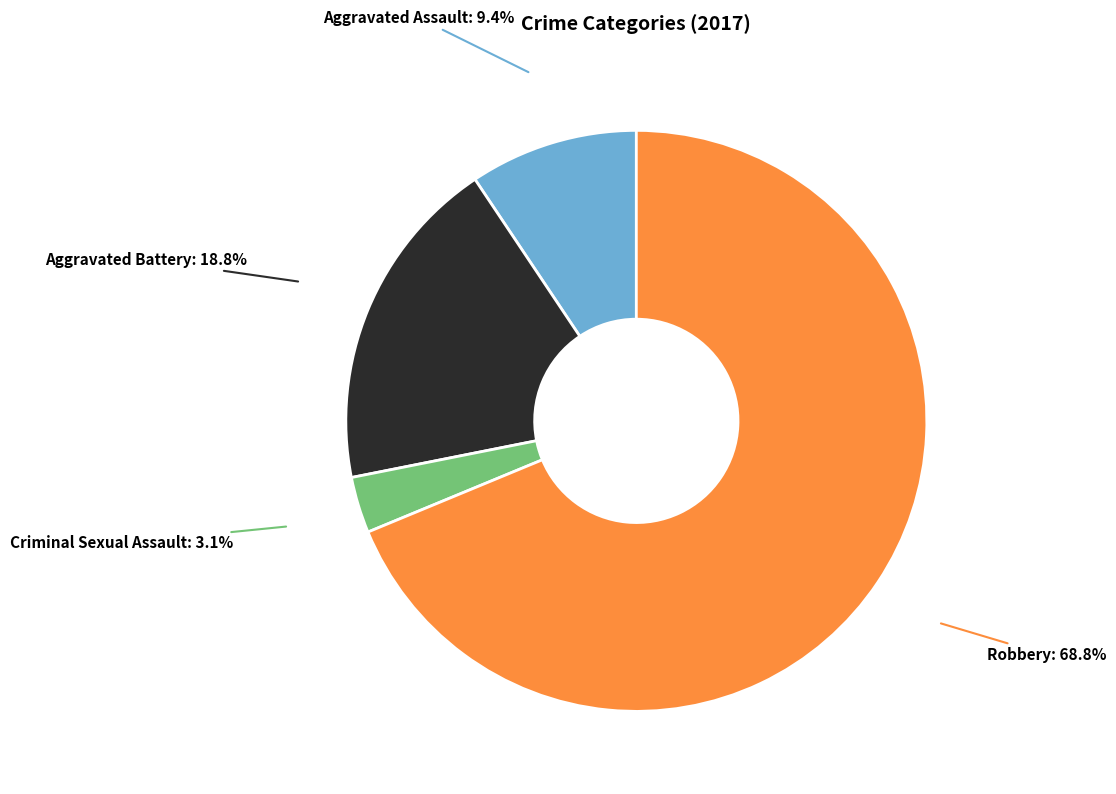

Count the number of slices in the pie.

4